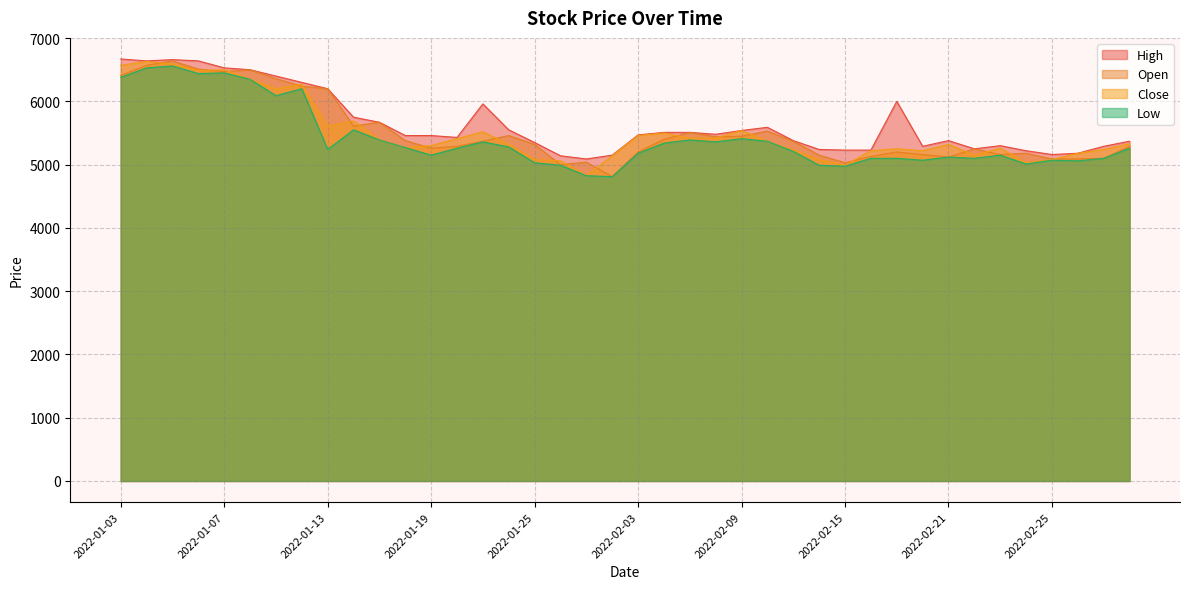

How many lines are shown in the chart?

4